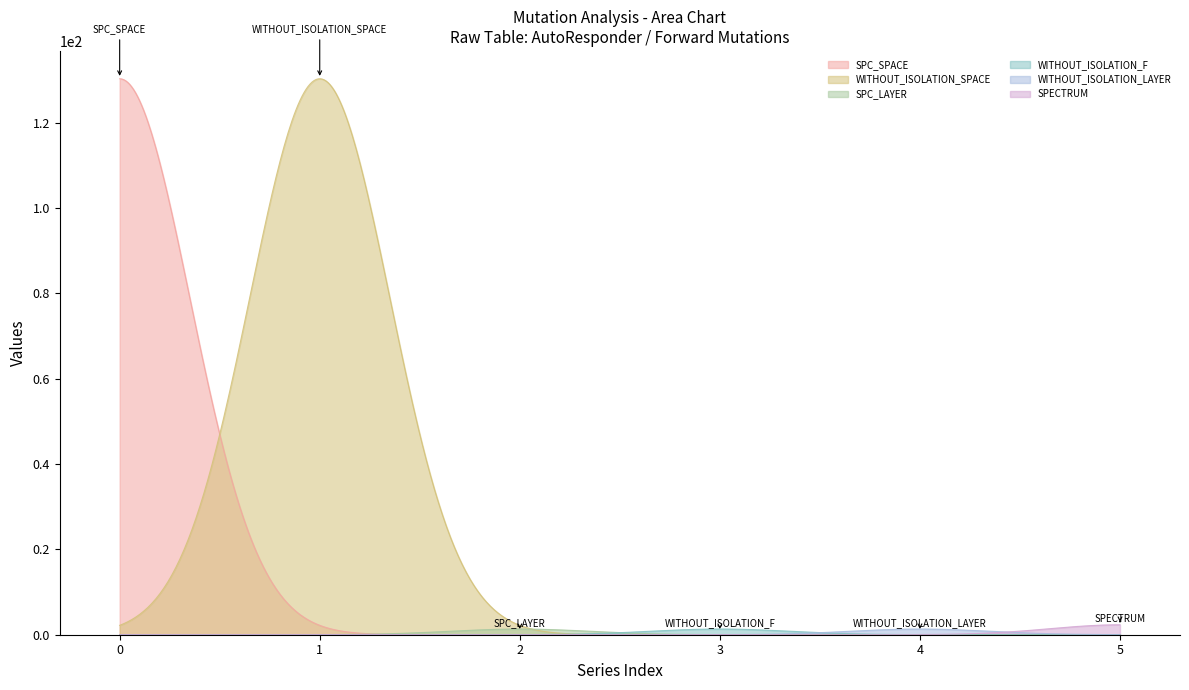

How many lines are shown in the chart?

6